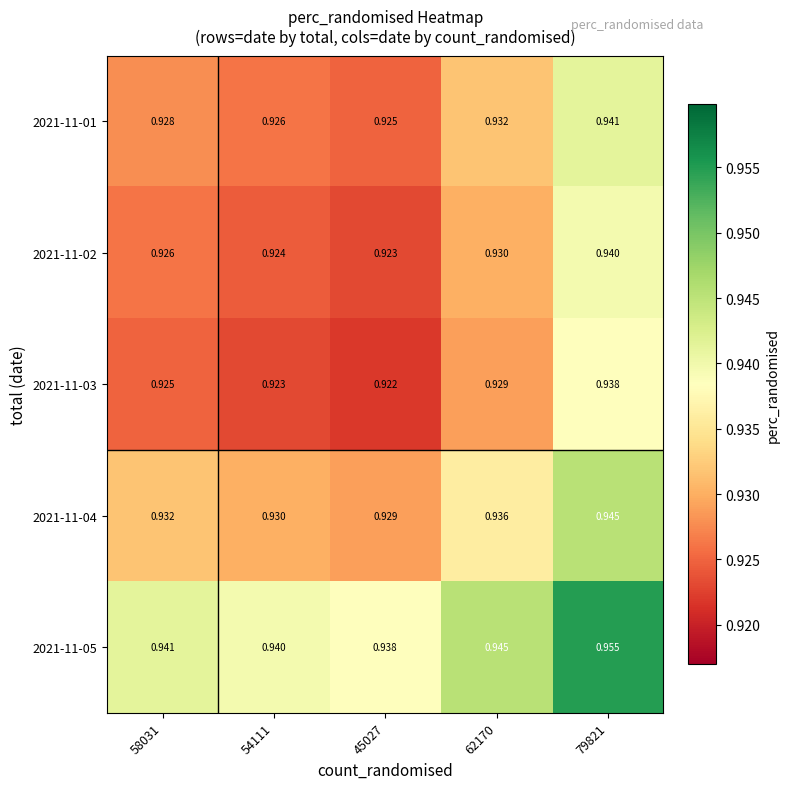

Rank the series at 45027 from lowest to highest value.

2021-11-03, 2021-11-02, 2021-11-01, 2021-11-04, 2021-11-05